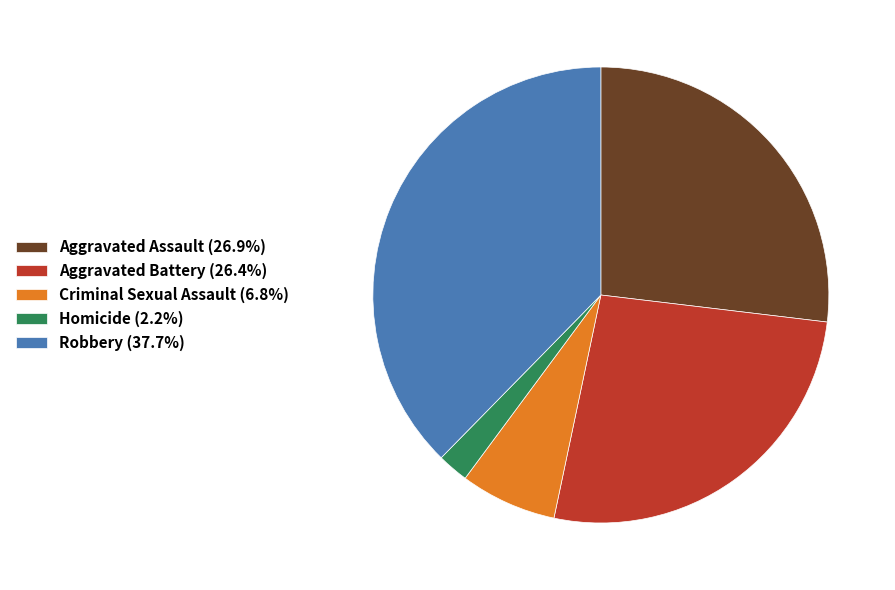

Do Robbery and Aggravated Assault together represent more than half of the pie?

Yes